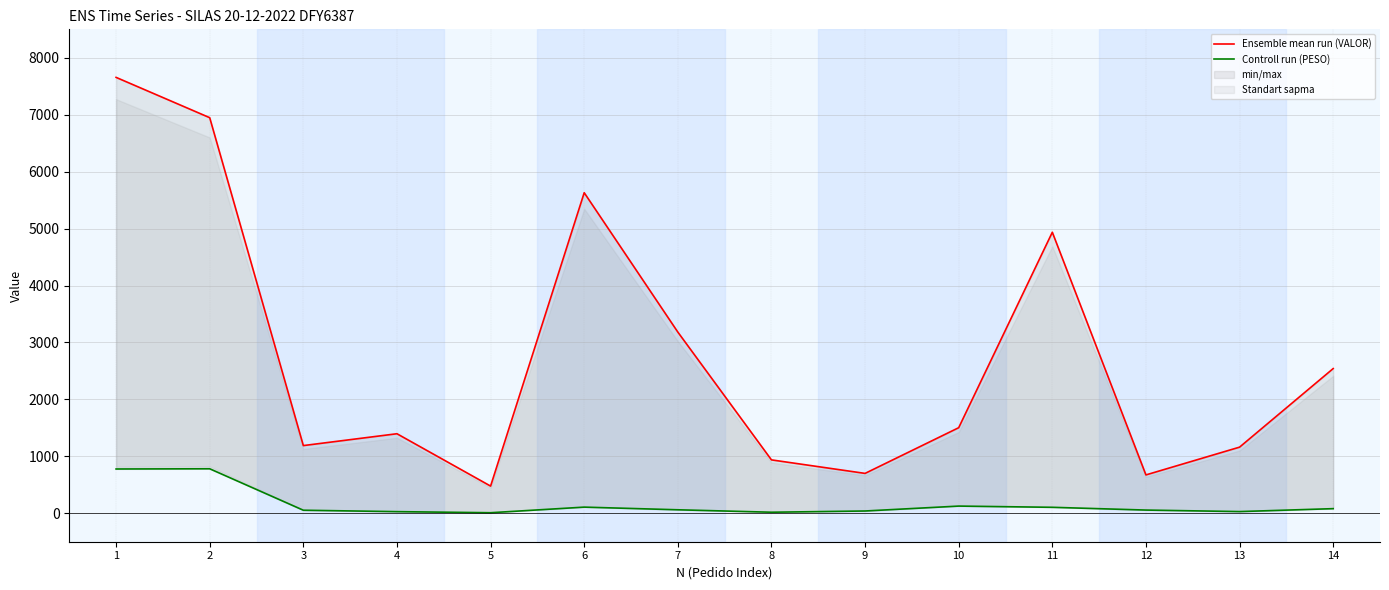

At which label is Ensemble mean run (VALOR) closest to 4066?

11